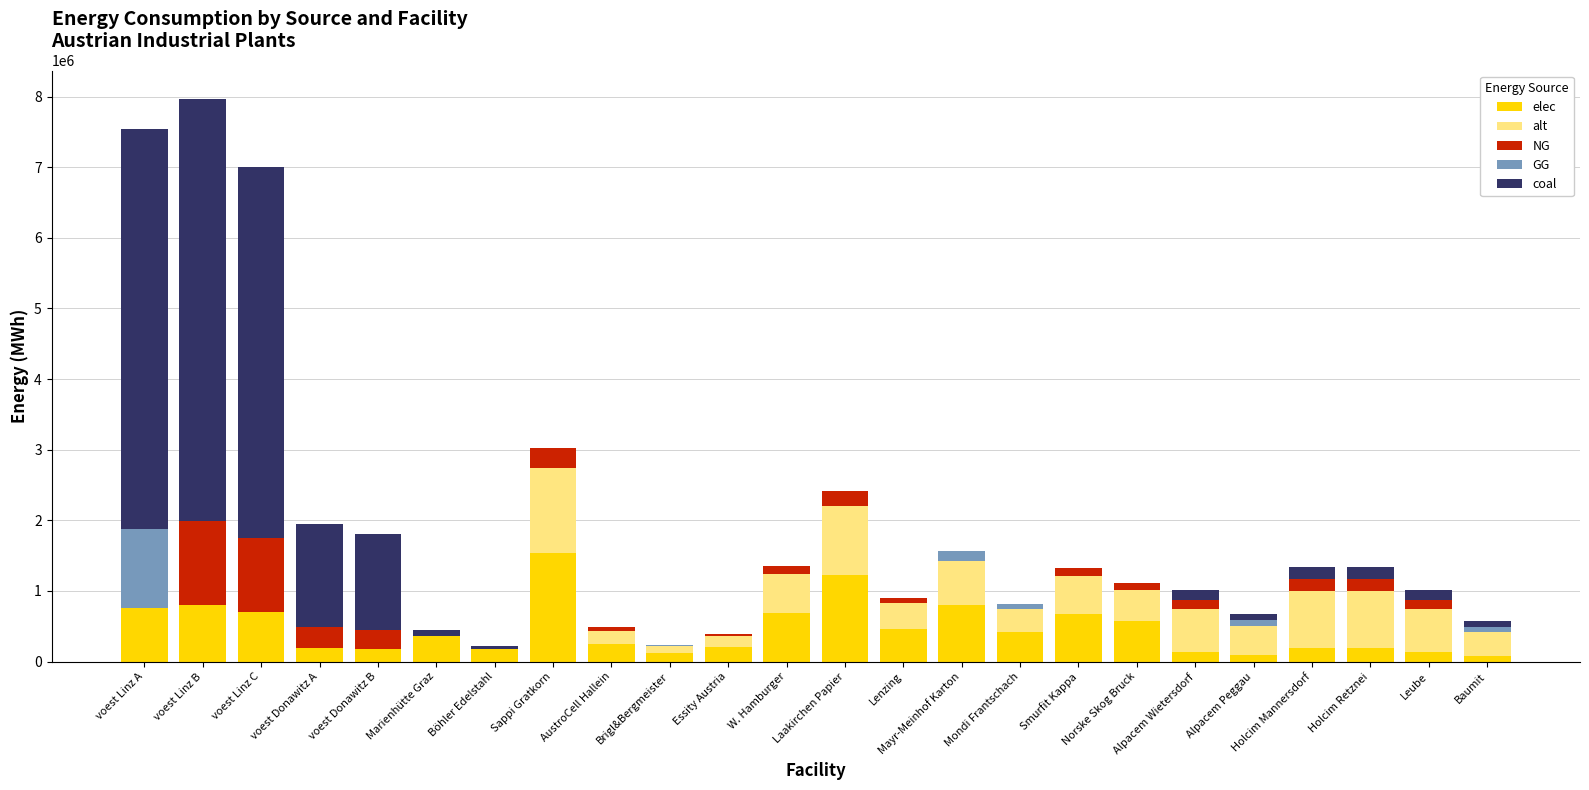

Read the elec value at voest Linz B.

797050.6